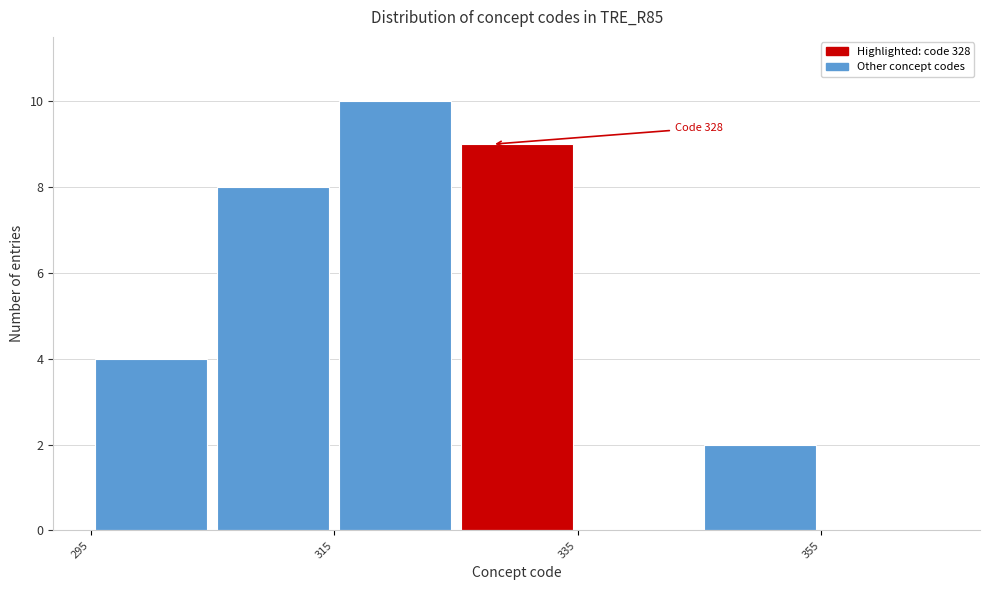

Which range on the x-axis has the tallest bar?

315 to 325